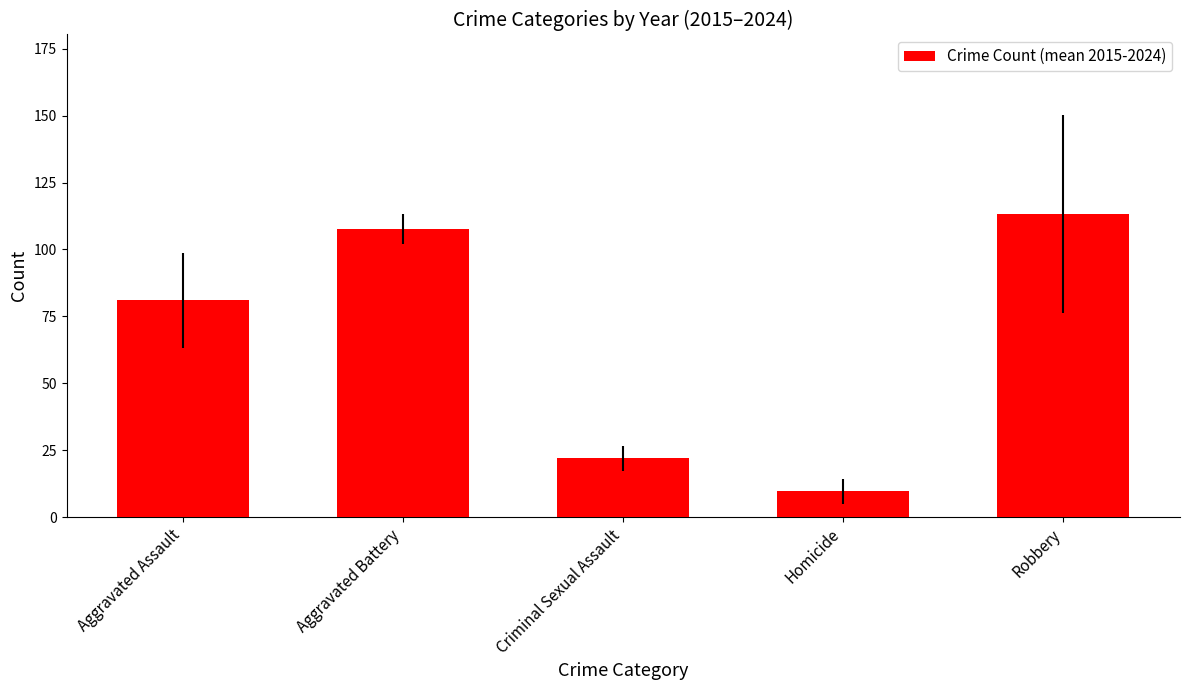

Read the value at Robbery.

113.3